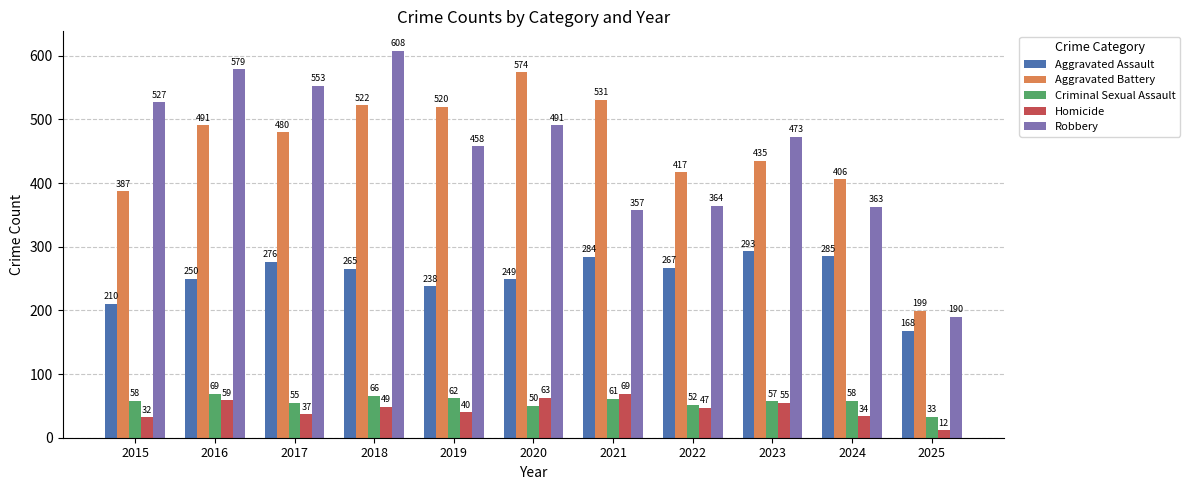

How many groups of bars are there?

11